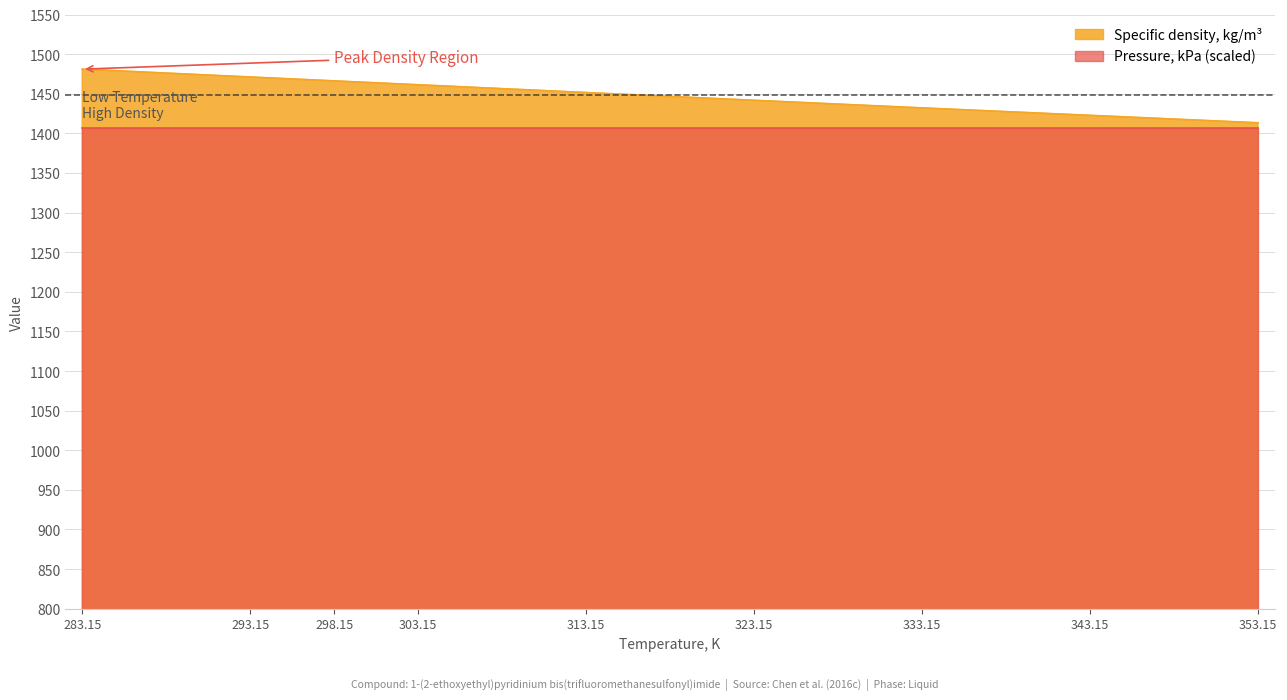

At which label does the data first exceed 1451?

283.15